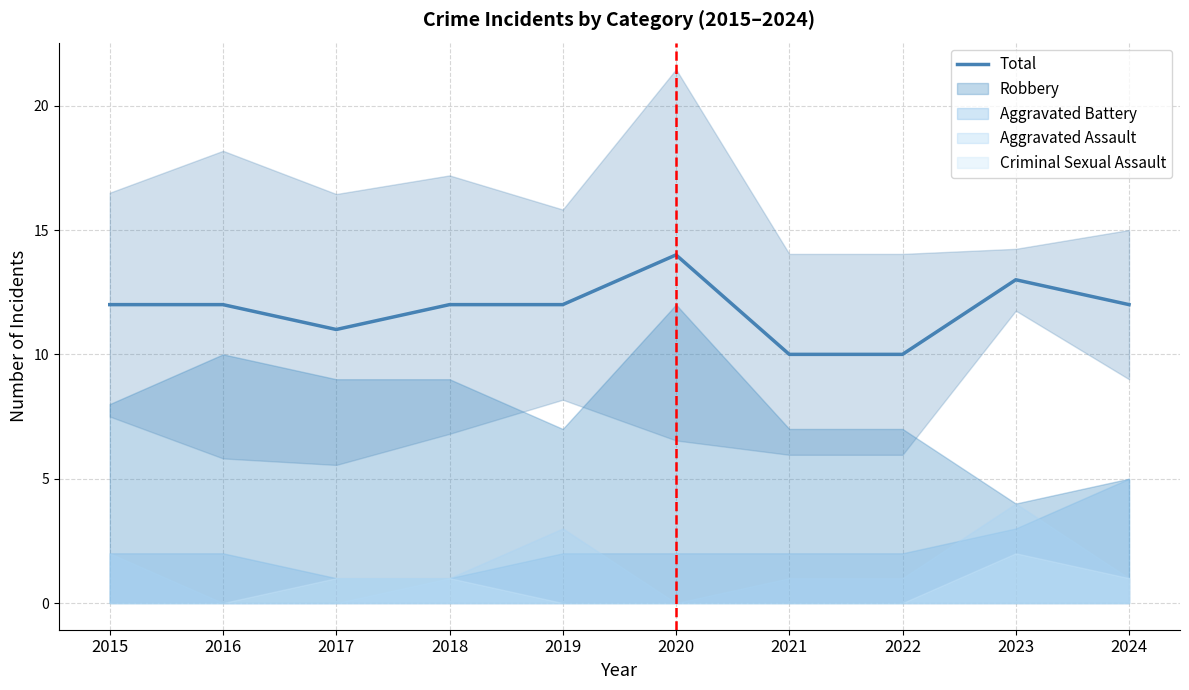

Reading left to right, extract all data points from this chart.

12	12	11	12	12	14	10	10	13	12